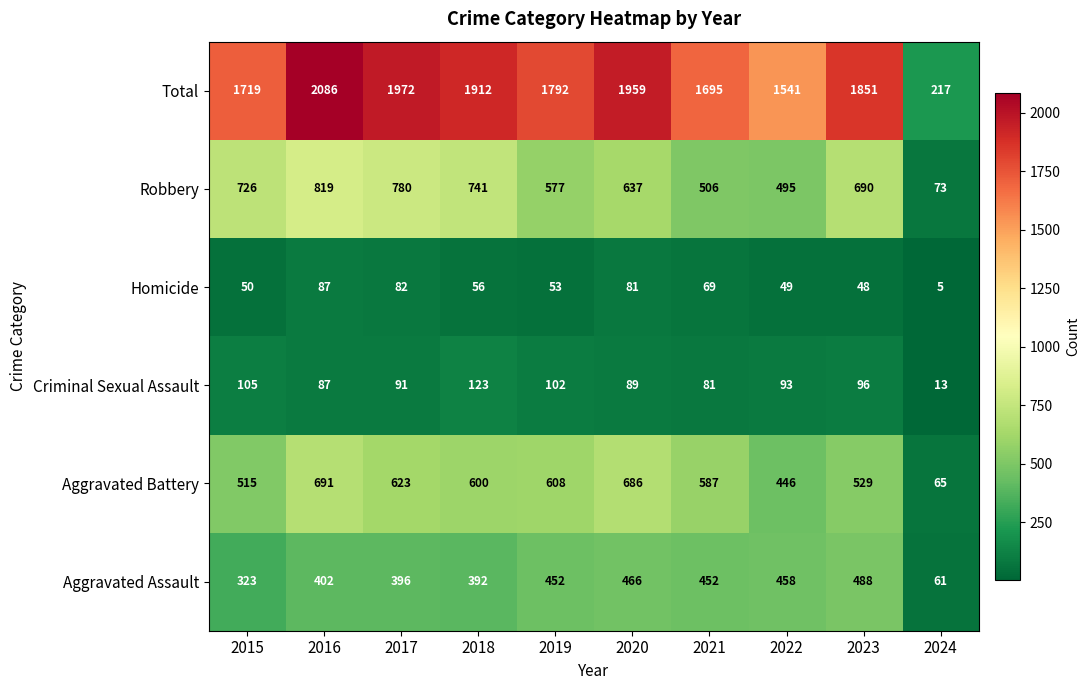

List the series in order of their peak value, lowest first.

Homicide, Criminal Sexual Assault, Aggravated Assault, Aggravated Battery, Robbery, Total